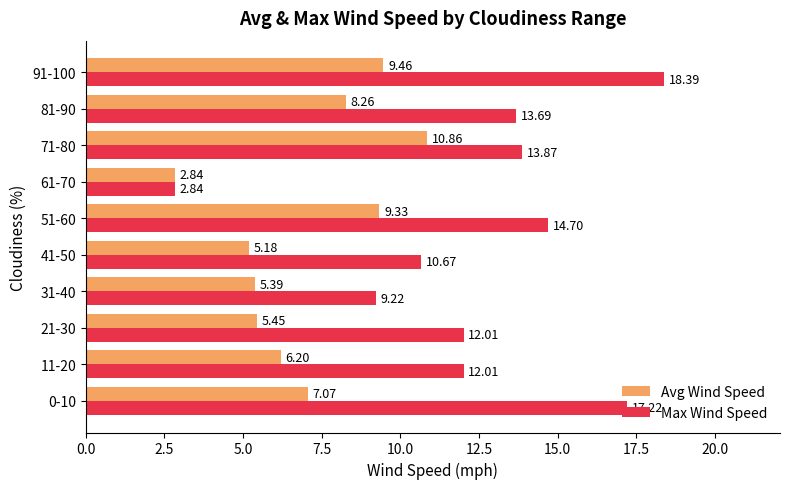

Which series has the widest spread of values?

Max Wind Speed